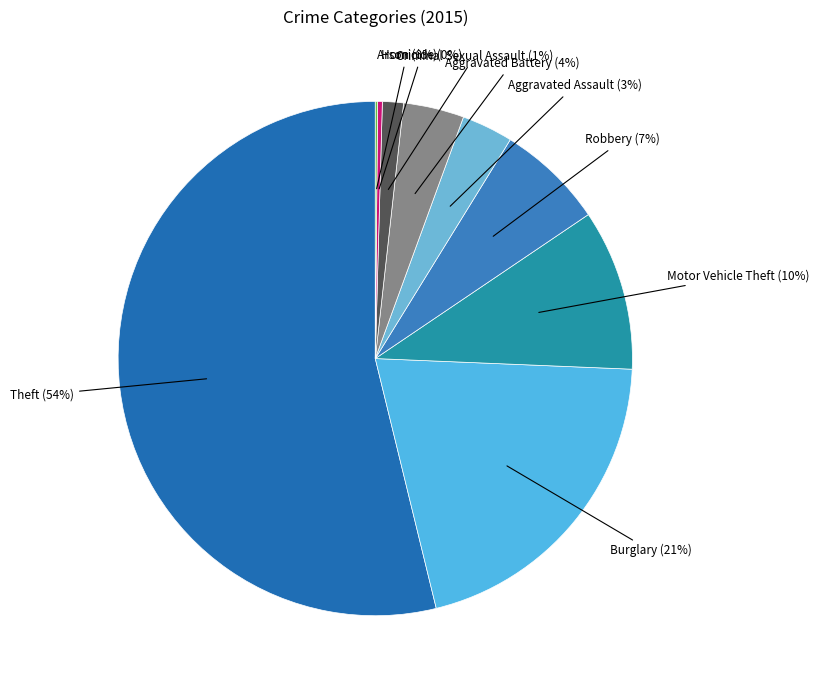

To the nearest percent, what is the combined percentage of Aggravated Battery and Criminal Sexual Assault?

5%